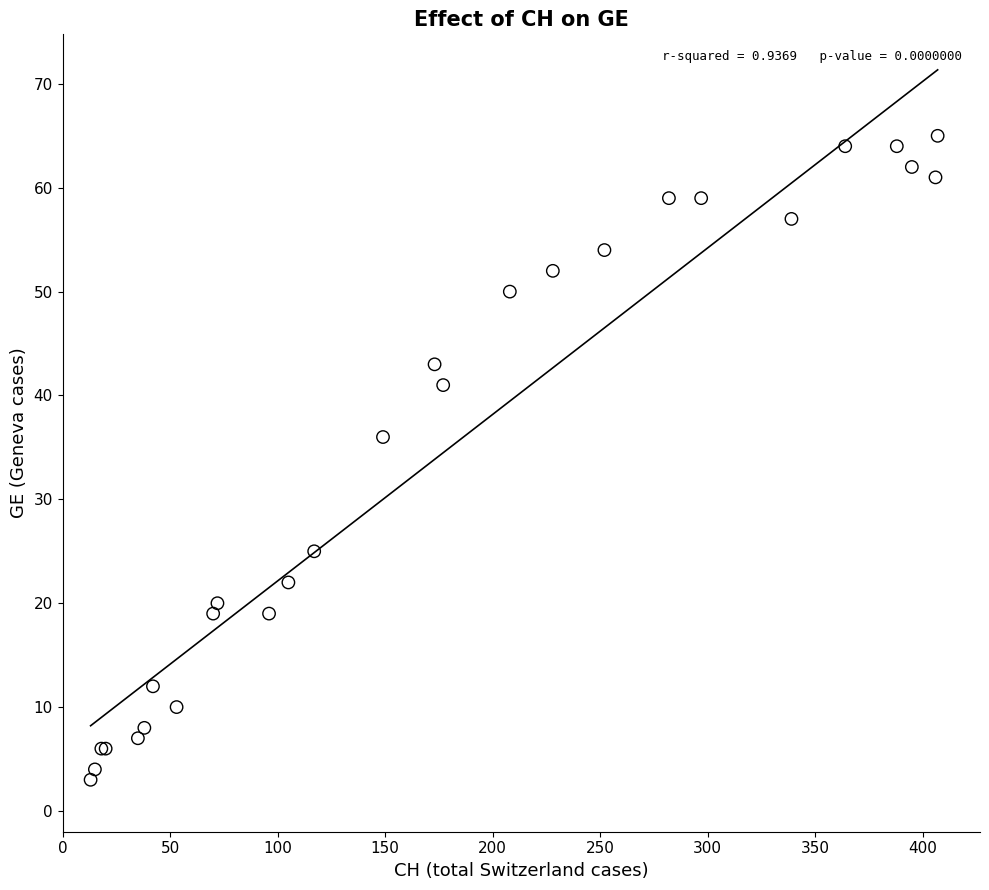

What Y value in the scatter plot is closest to 34?

36